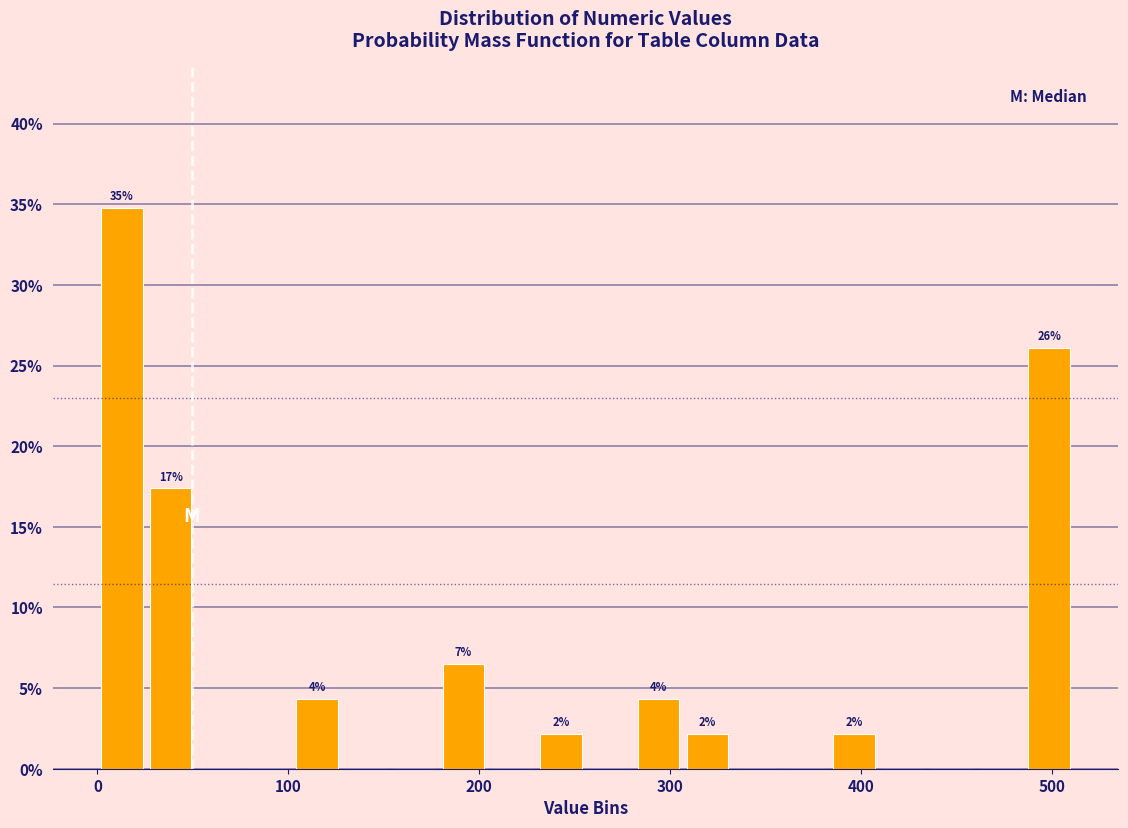

Read against the x-axis, roughly where is the centre of the tallest bar?

10